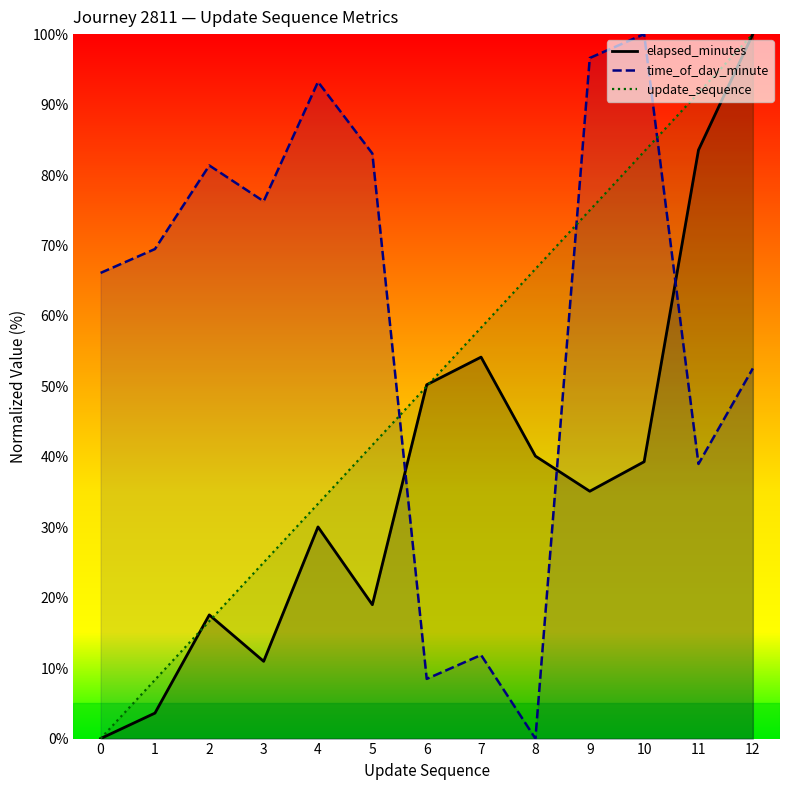

Is the value of update_sequence at 7 greater than the value of elapsed_minutes at 12?

No